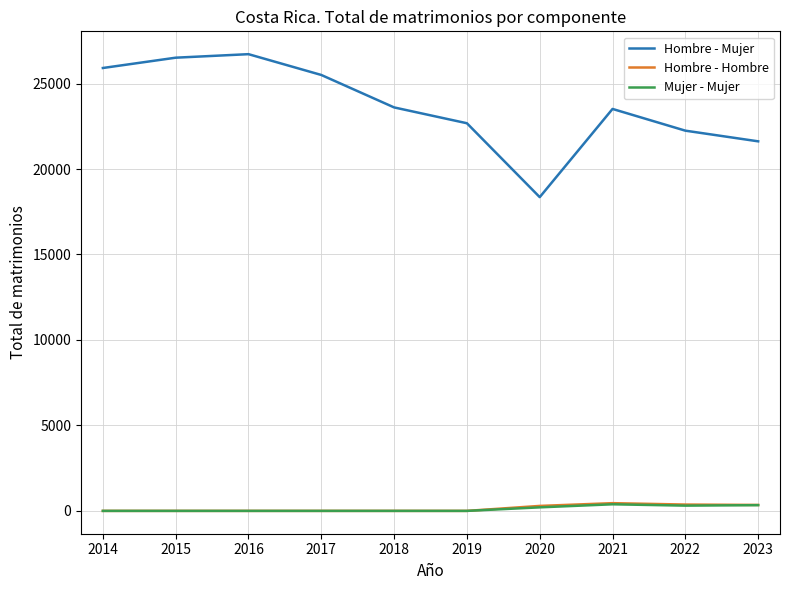

True or false: Mujer - Mujer and Hombre - Mujer intersect in this chart.

False